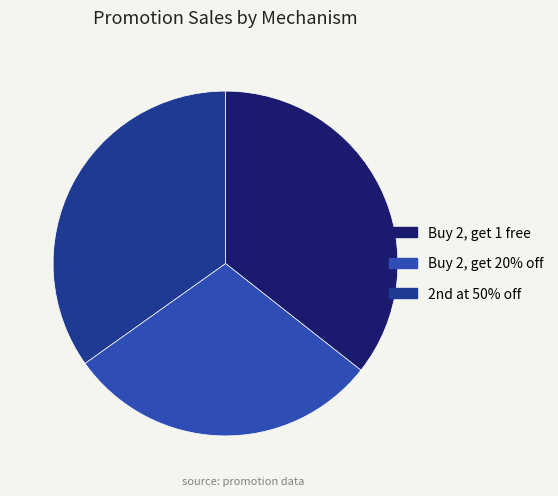

True or false: Buy 2, get 1 free accounts for 36% of the total.

True